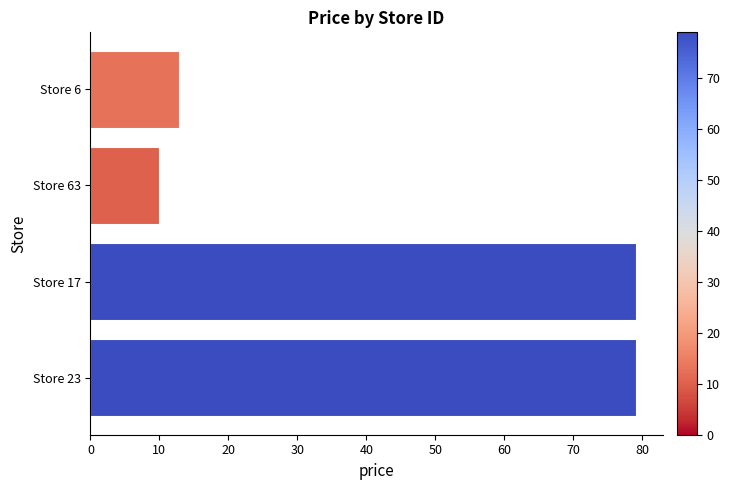

What is the label of the 2nd bar from the bottom?

Store 17